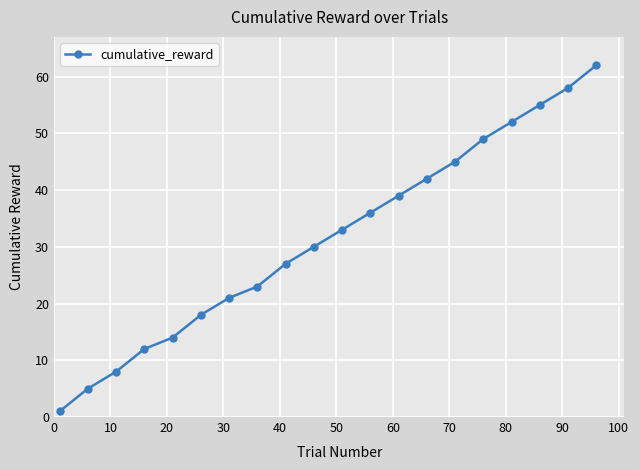

What is the value of the 19th point from the left?

58